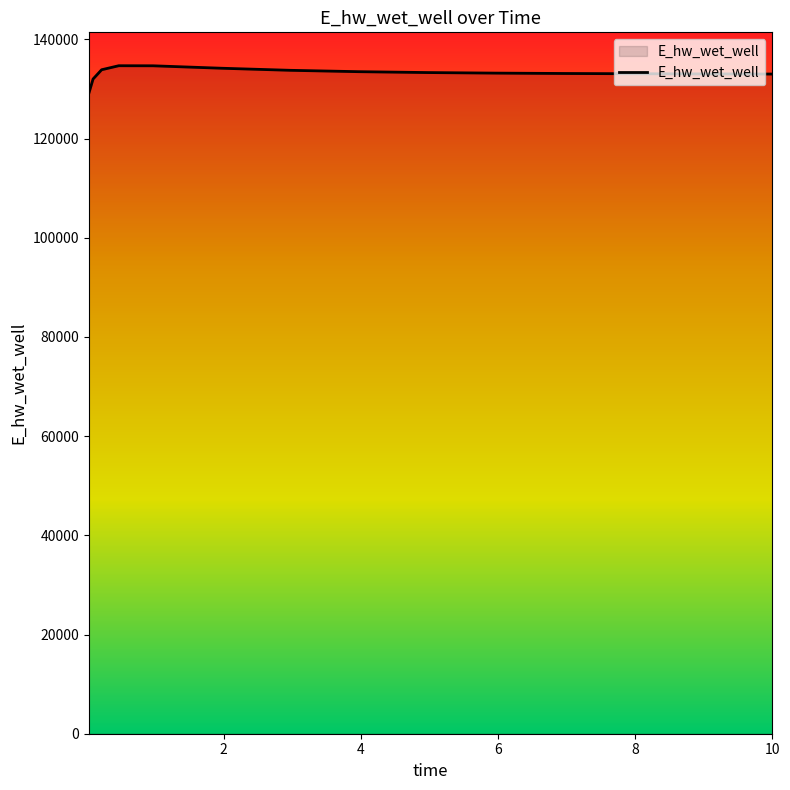

What is the difference between the maximum and minimum values?

5603.3